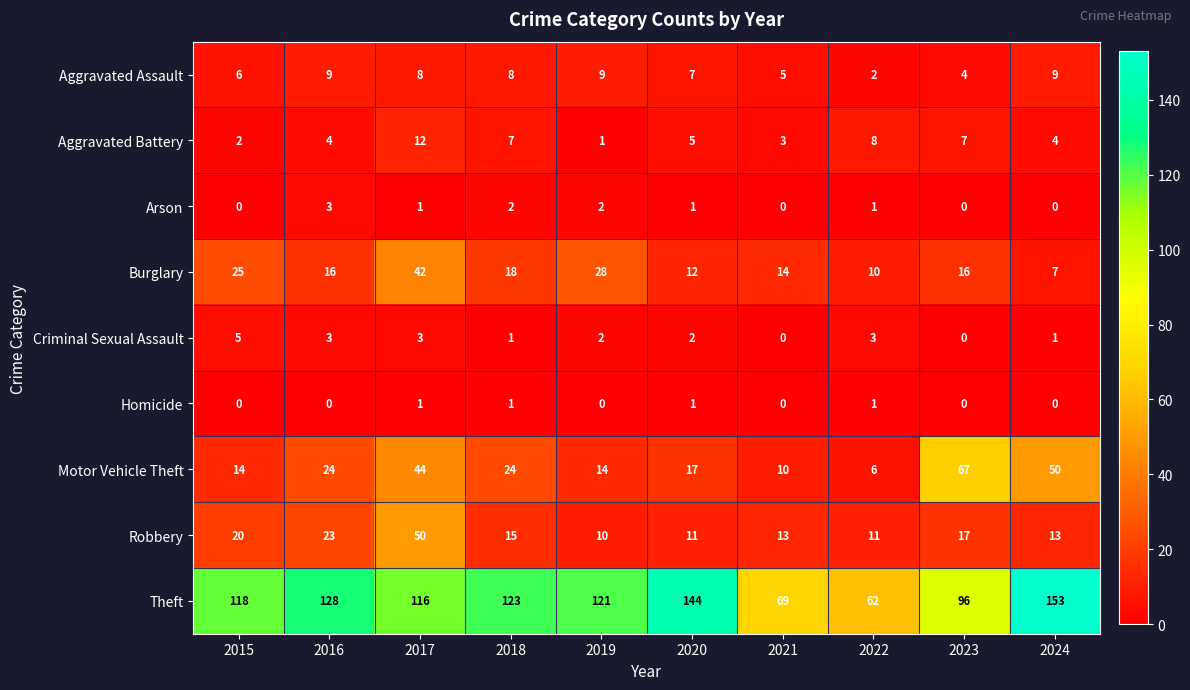

What is the sum of the Robbery values at 2017 and 2015?

70